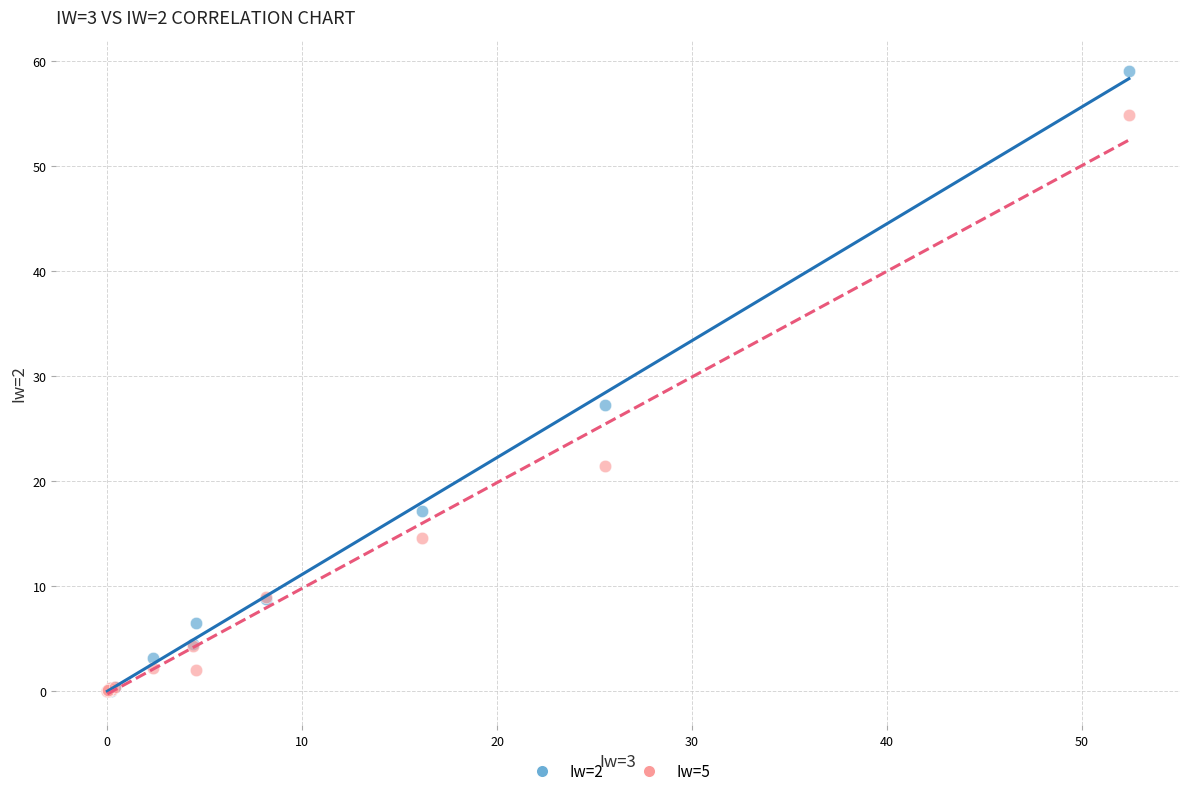

Across all series, what Y value is closest to 29?

27.2